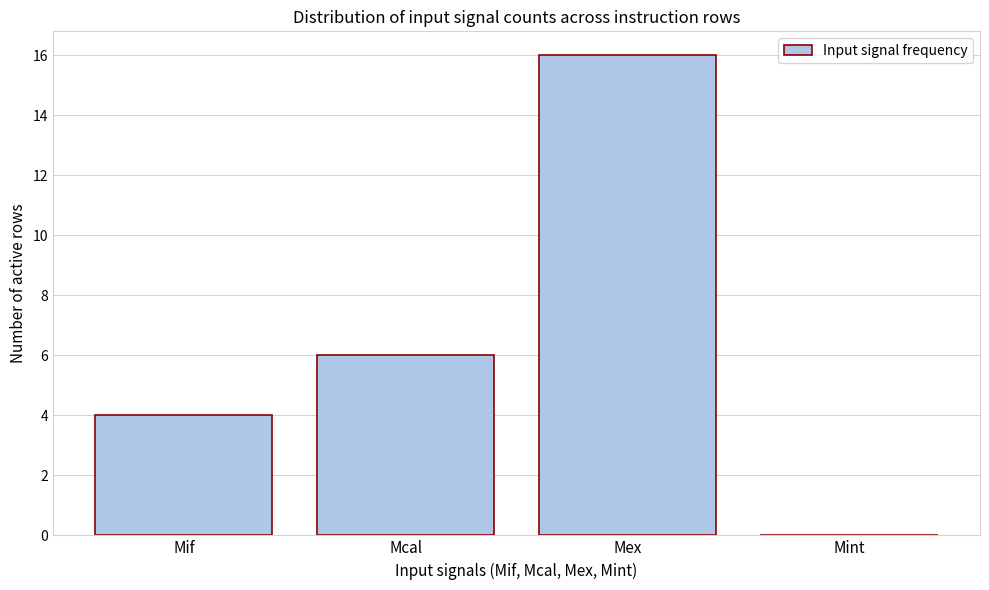

Reading right to left, transcribe all the data shown in this chart.

Mint=0	Mex=16	Mcal=6	Mif=4